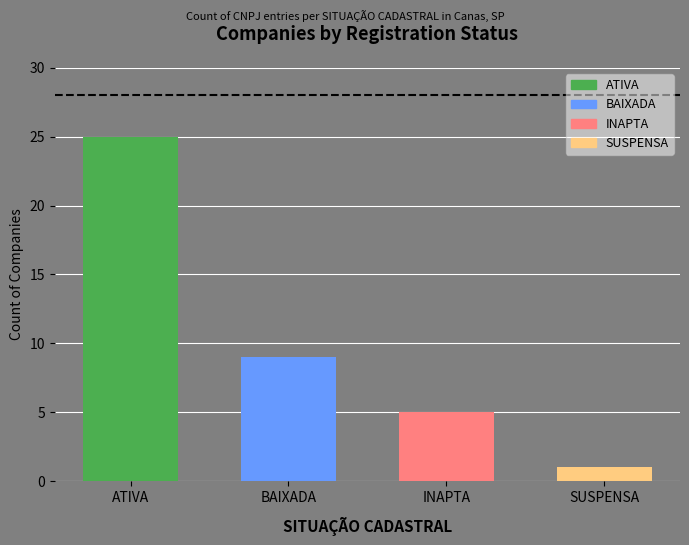

What is the sum of the values at SUSPENSA and BAIXADA?

10